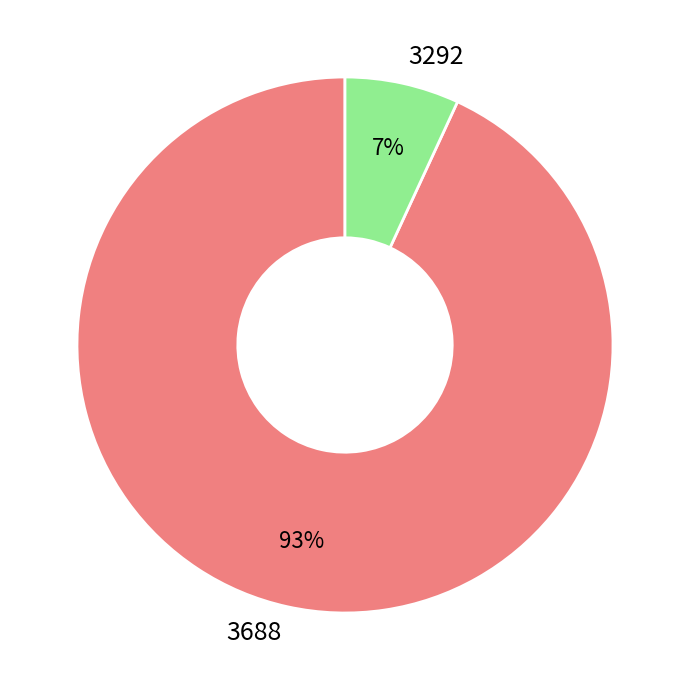

Is it true that 3688 is 93% of the pie?

True